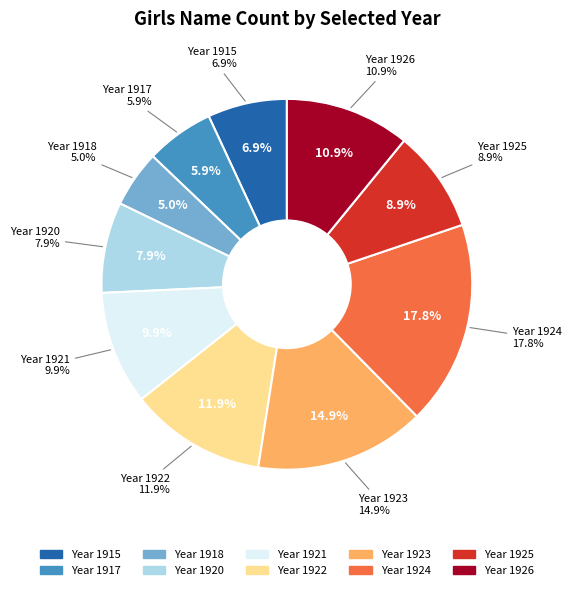

How many segments does this pie chart have?

10